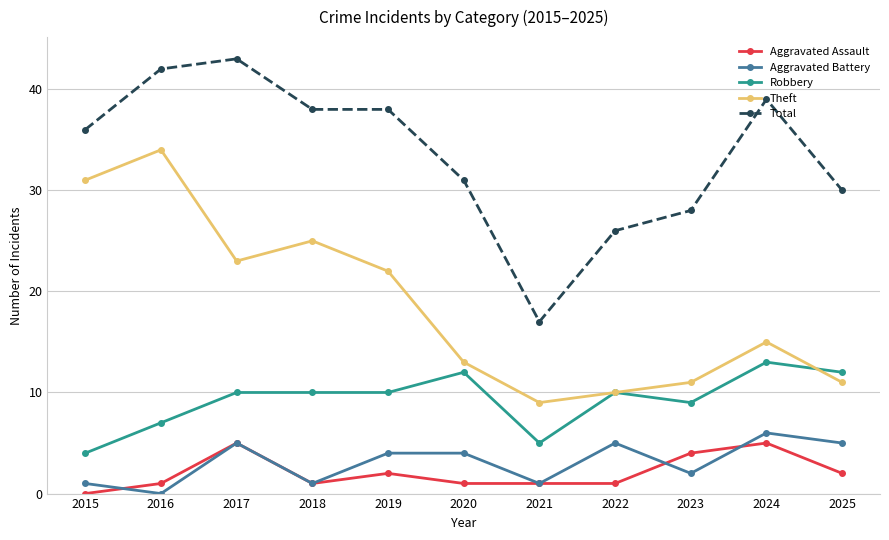

How many lines are shown in the chart?

5